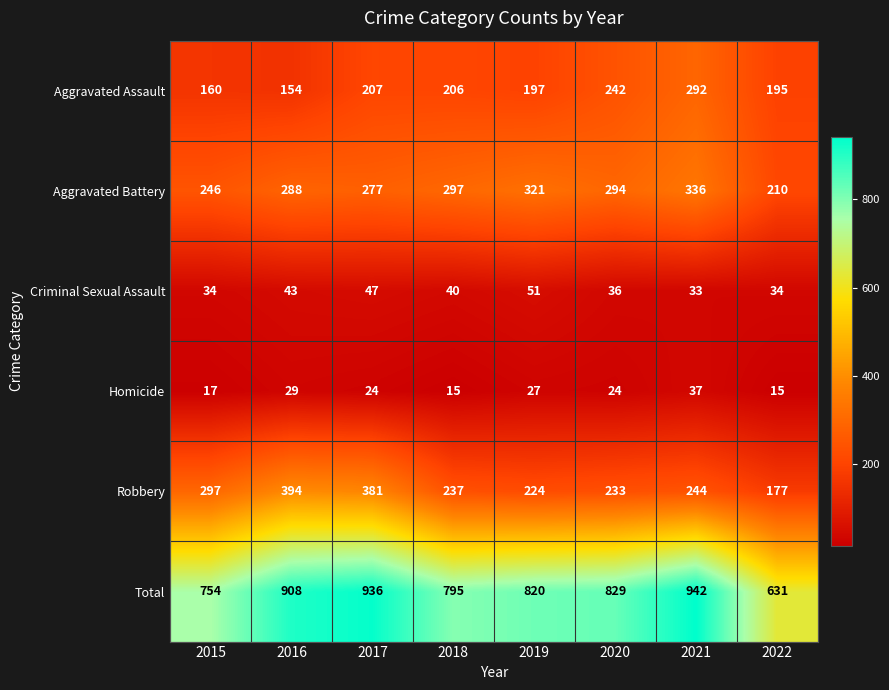

Is it true that Aggravated Assault equals 195 at 2022?

True